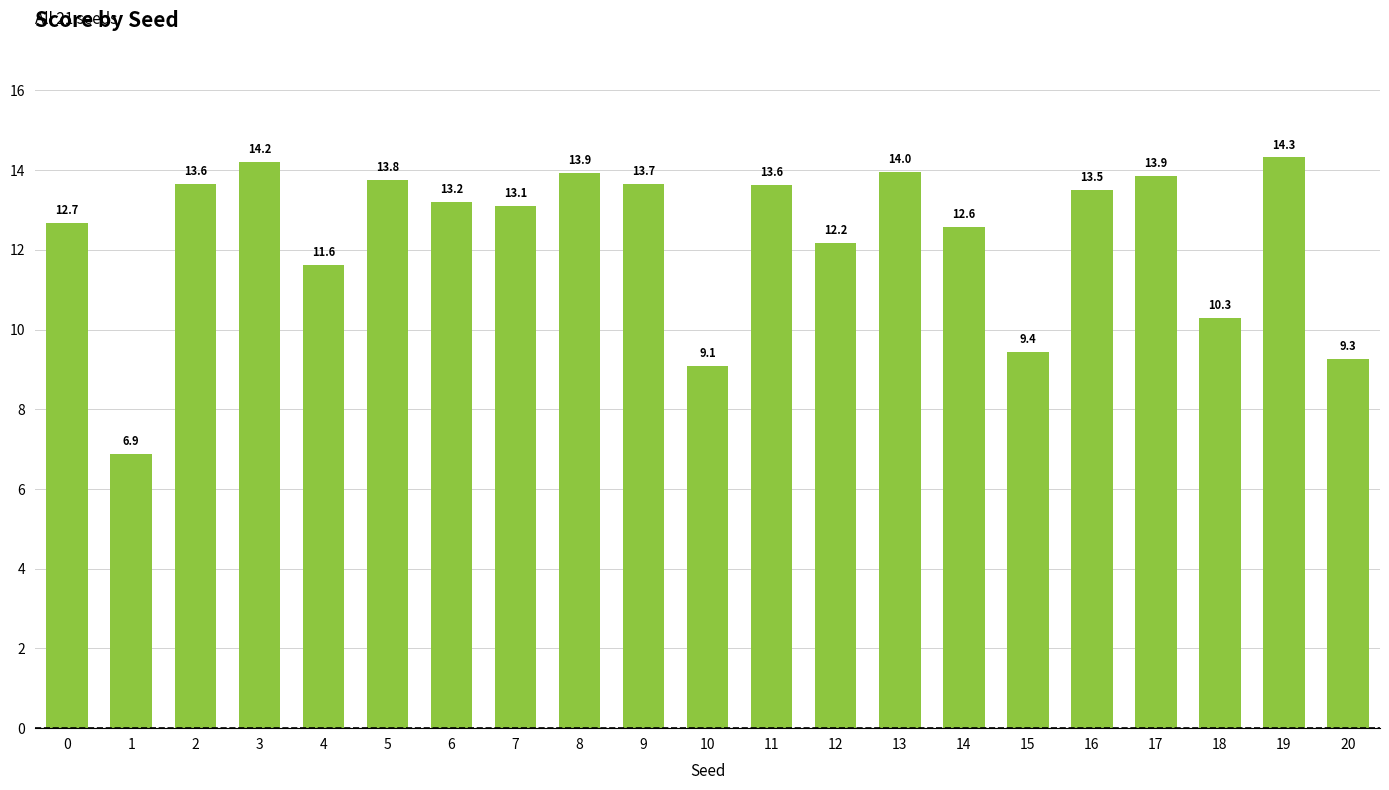

What is the ratio of the value at 11 to the value at 18?

1.3